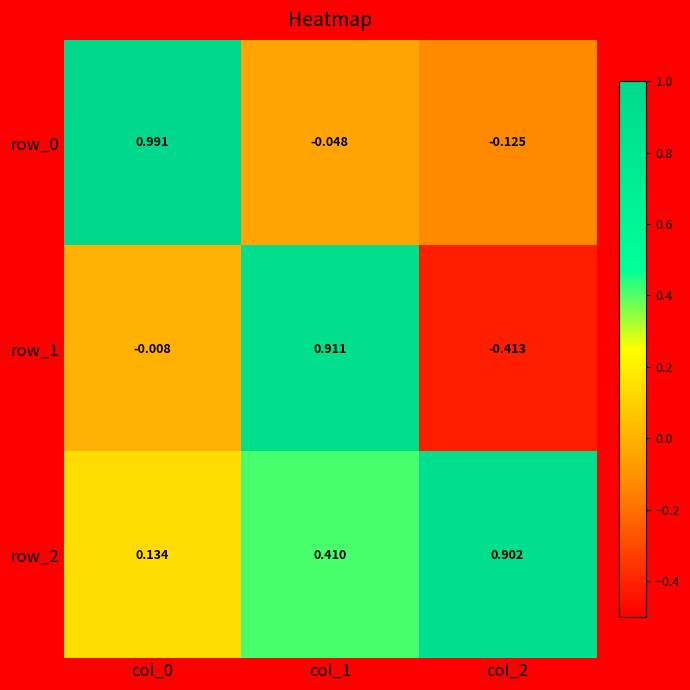

What is the difference between the second highest and minimum values in the row_2 series?

0.3